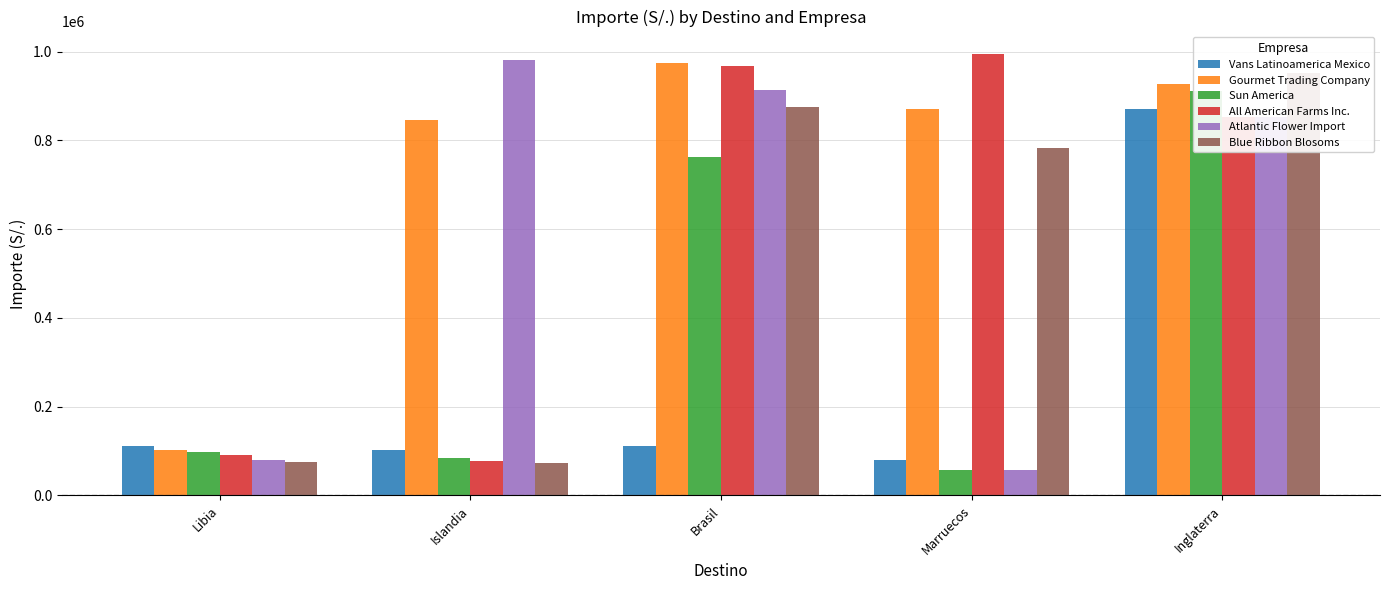

Does the chart contain any negative values?

No